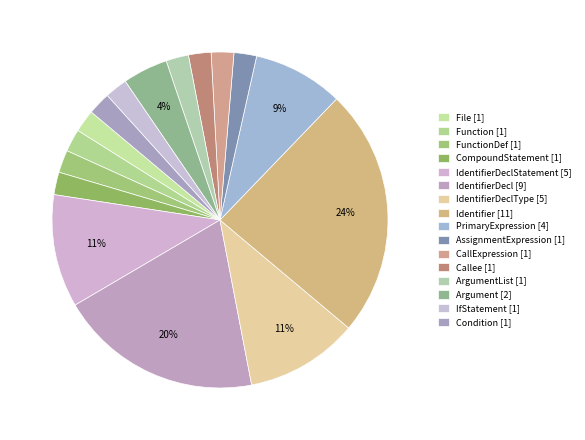

To the nearest percent, what is the difference between the largest and smallest slice percentages?

22%